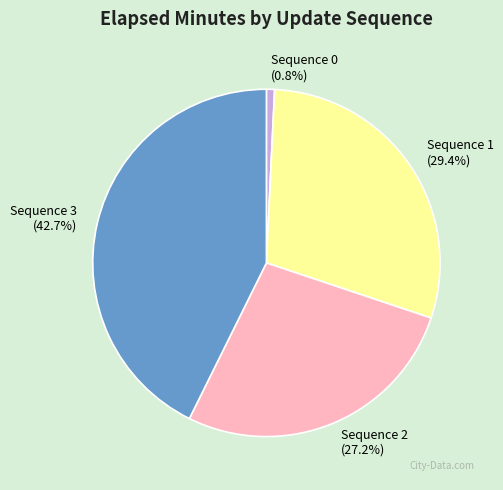

How many slices are in this pie chart?

4